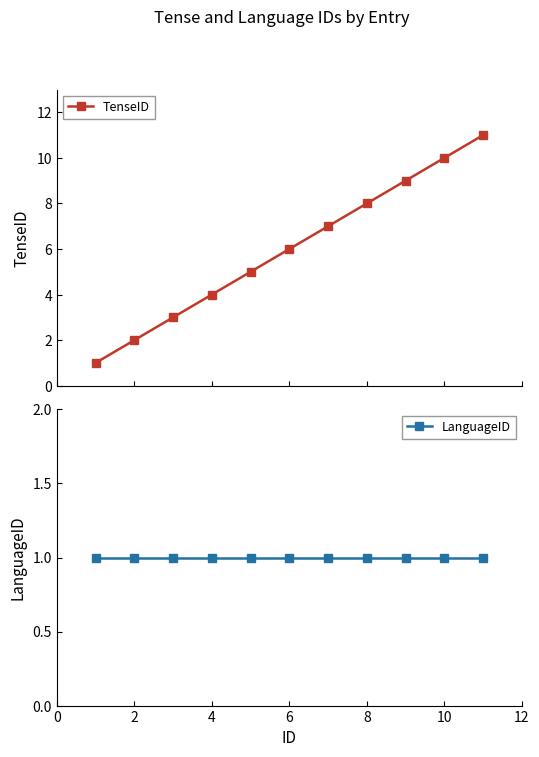

What is the maximum value for TenseID?

11